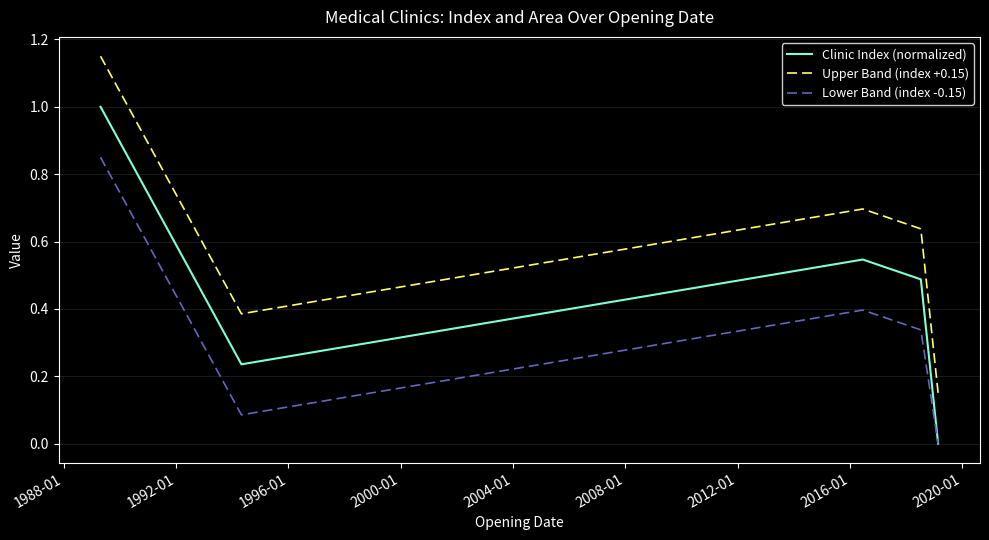

True or false: Upper Band (index +0.15) and Clinic Index (normalized) cross at least once.

False